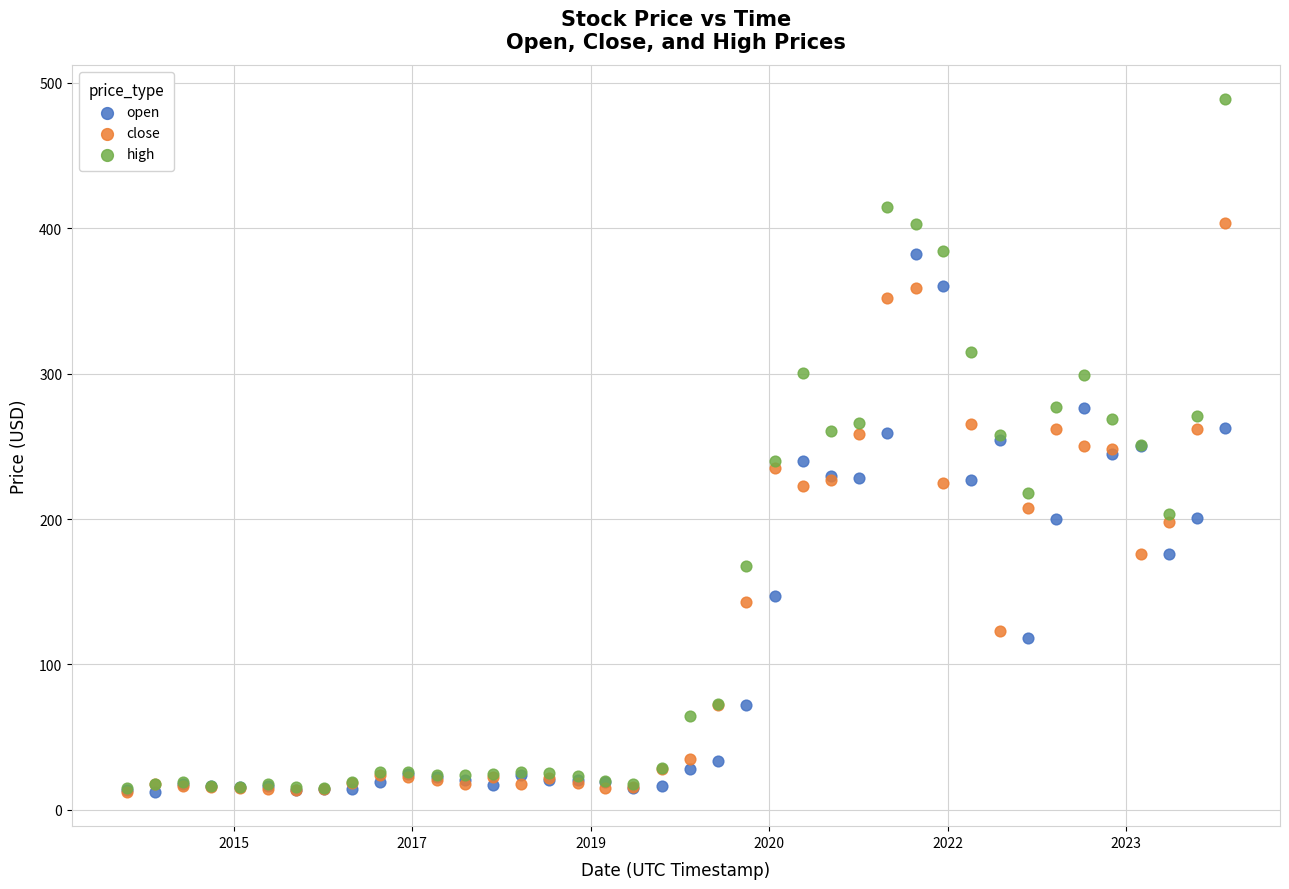

What are all the series names shown in the legend?

open, close, high